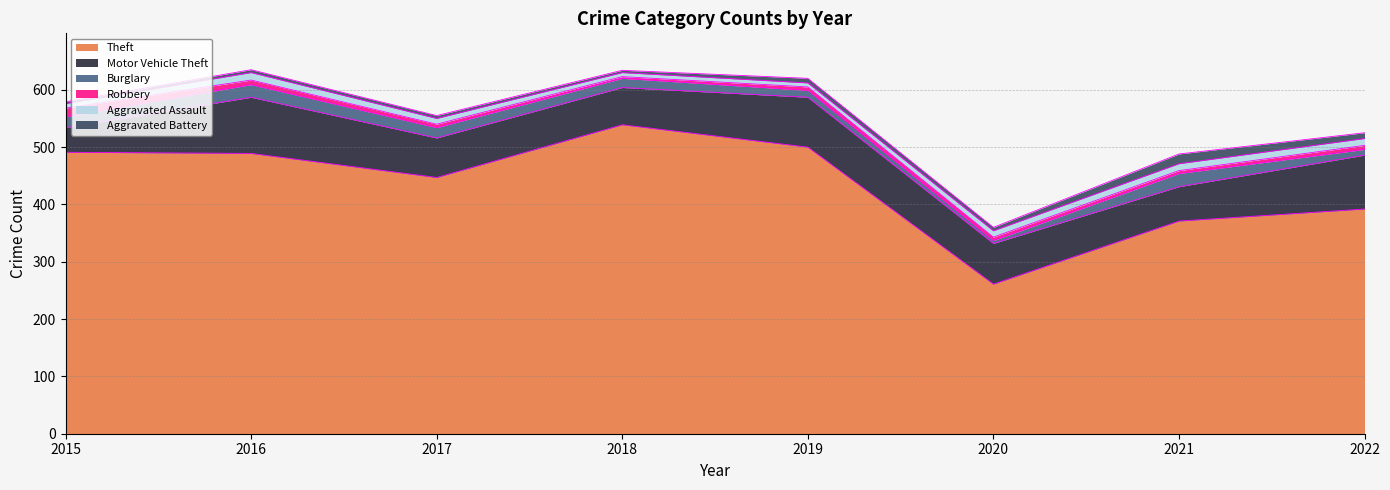

In Burglary, how many points are lower than both neighbors (excluding endpoints)?

1